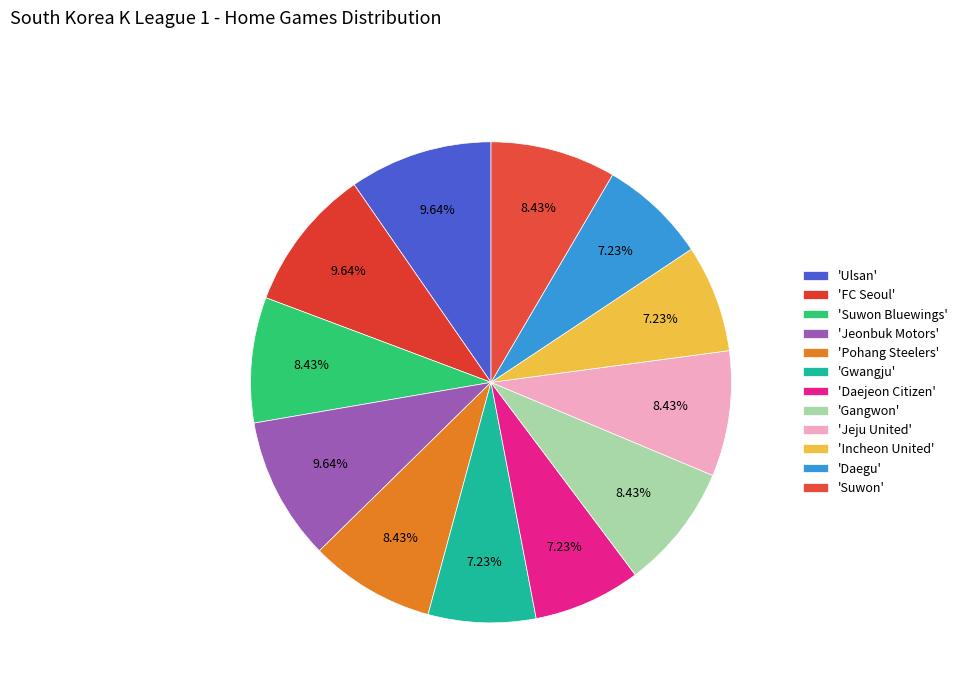

Count the number of slices in the pie.

12